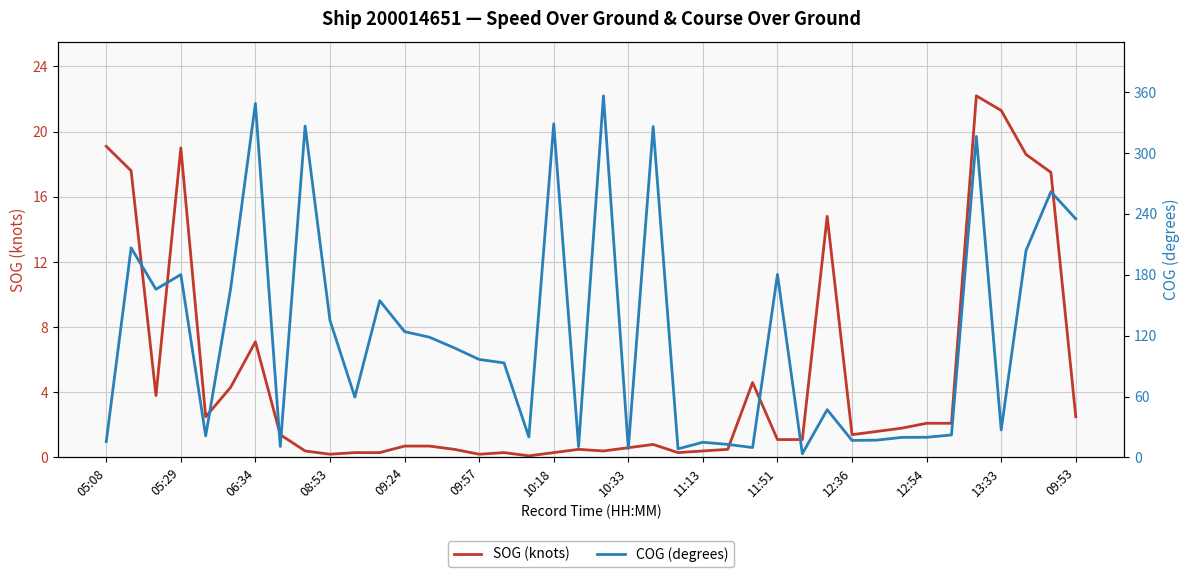

Is it true that SOG (knots) equals 7.1 at 06:34?

True